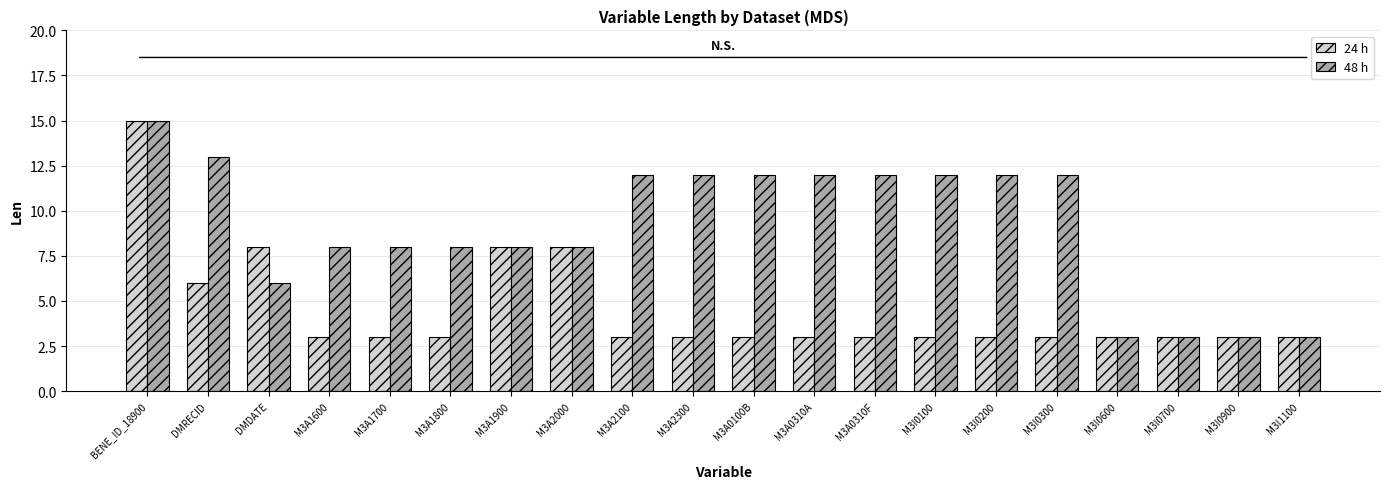

What is the difference between the 48 h values at BENE_ID_18900 and M3A2000?

7